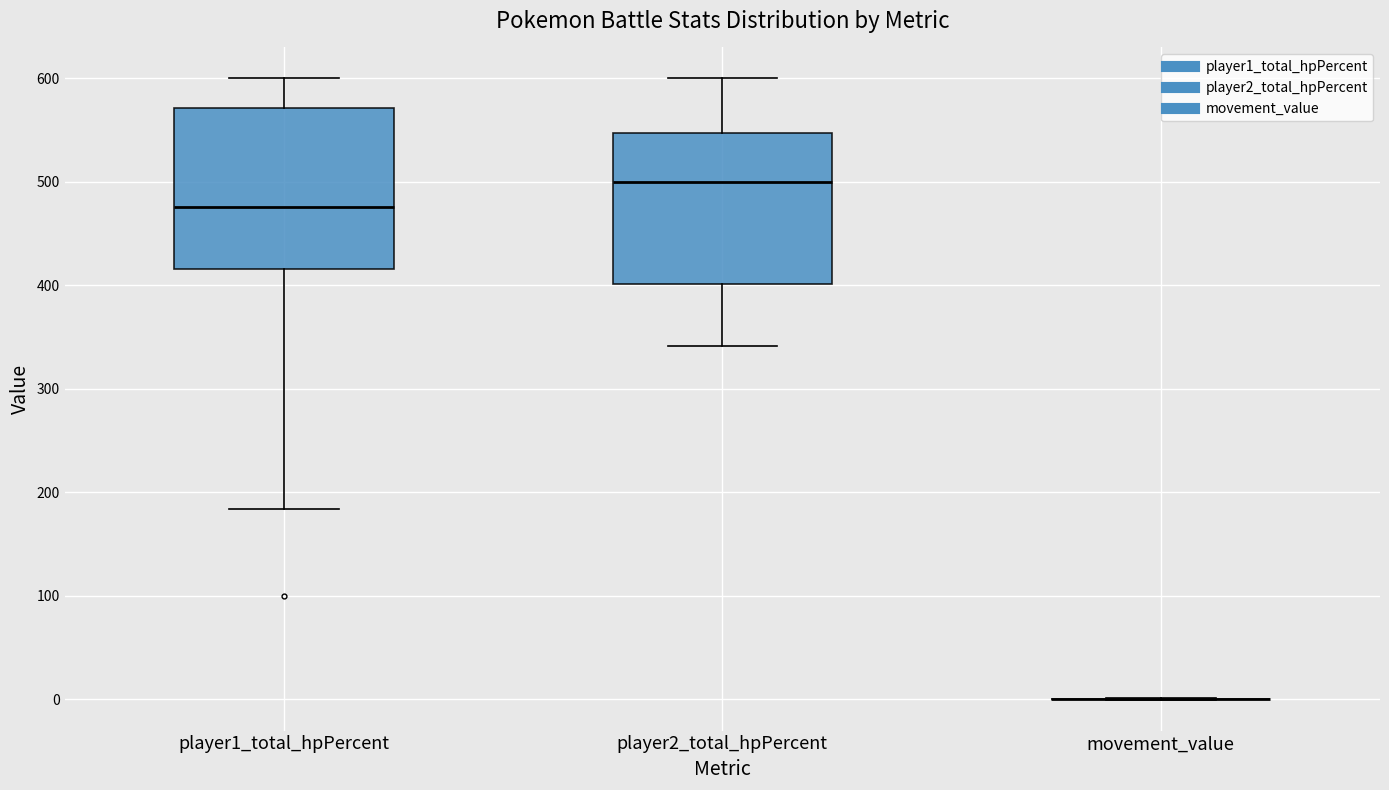

Reading left to right, read every box against the y-axis: the position of its median line, the range the box covers, and the ends of its whiskers. The values are not printed on the chart, so give them approximately, as read against the axis.

player1_total_hpPercent: median 480, box 420 to 570, whiskers 180 to 600
player2_total_hpPercent: median 500, box 400 to 550, whiskers 340 to 600
movement_value: box collapsed to a line at 0, whiskers 0 to 0